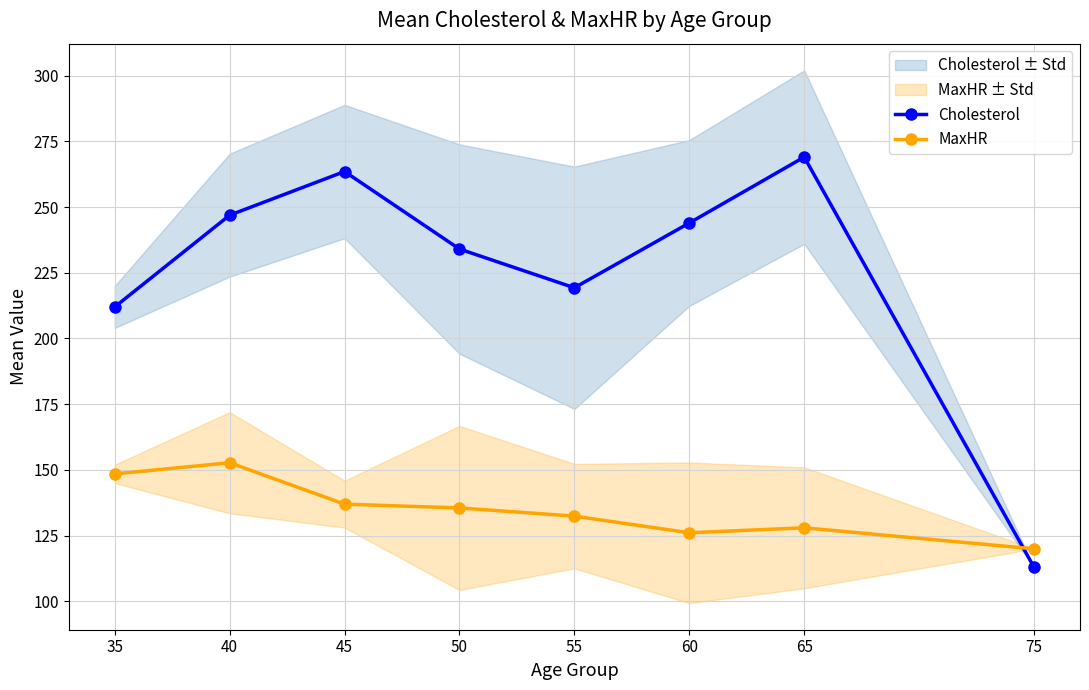

At which label does MaxHR reach its peak?

40